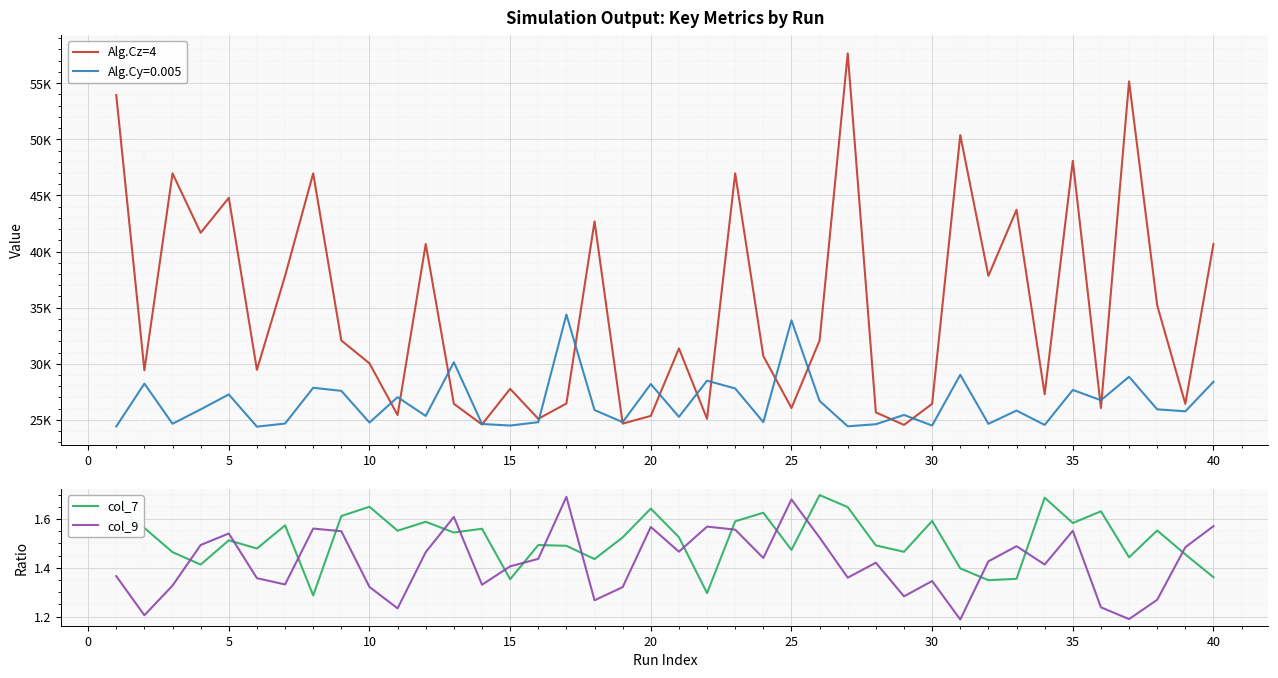

After their last crossing, which series has the higher values: col_7 or col_9?

col_9